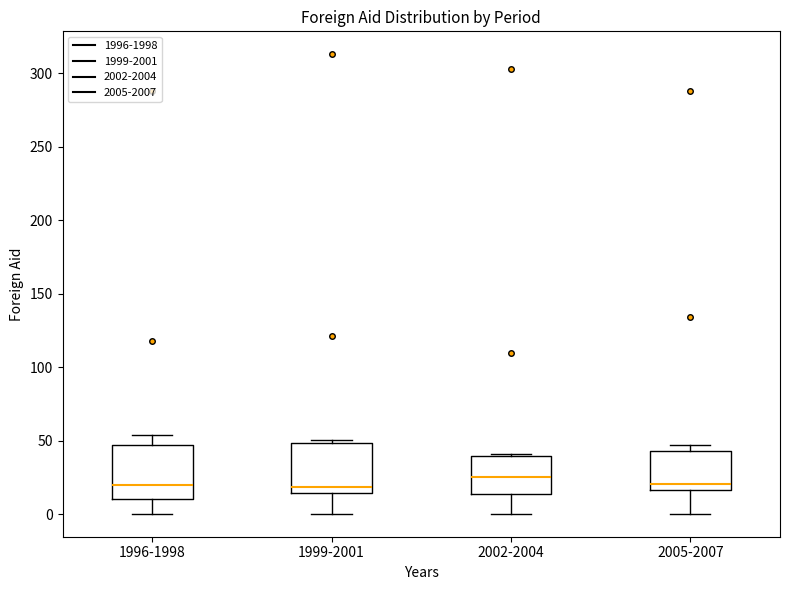

Reading left to right, transcribe this box plot: for each box, give where its median line is, the range the box spans, and where its two whiskers end, as read against the y-axis. The values are not printed on the chart, so give them approximately, as read against the axis.

1996-1998: median 20, box 10 to 45, whiskers 0 to 55
1999-2001: median 20, box 15 to 50, whiskers 0 to 50 (just above the box's upper edge)
2002-2004: median 25, box 15 to 40, whiskers 0 to 40
2005-2007: median 20, box 15 to 45, whiskers 0 to 45 (just above the box's upper edge)